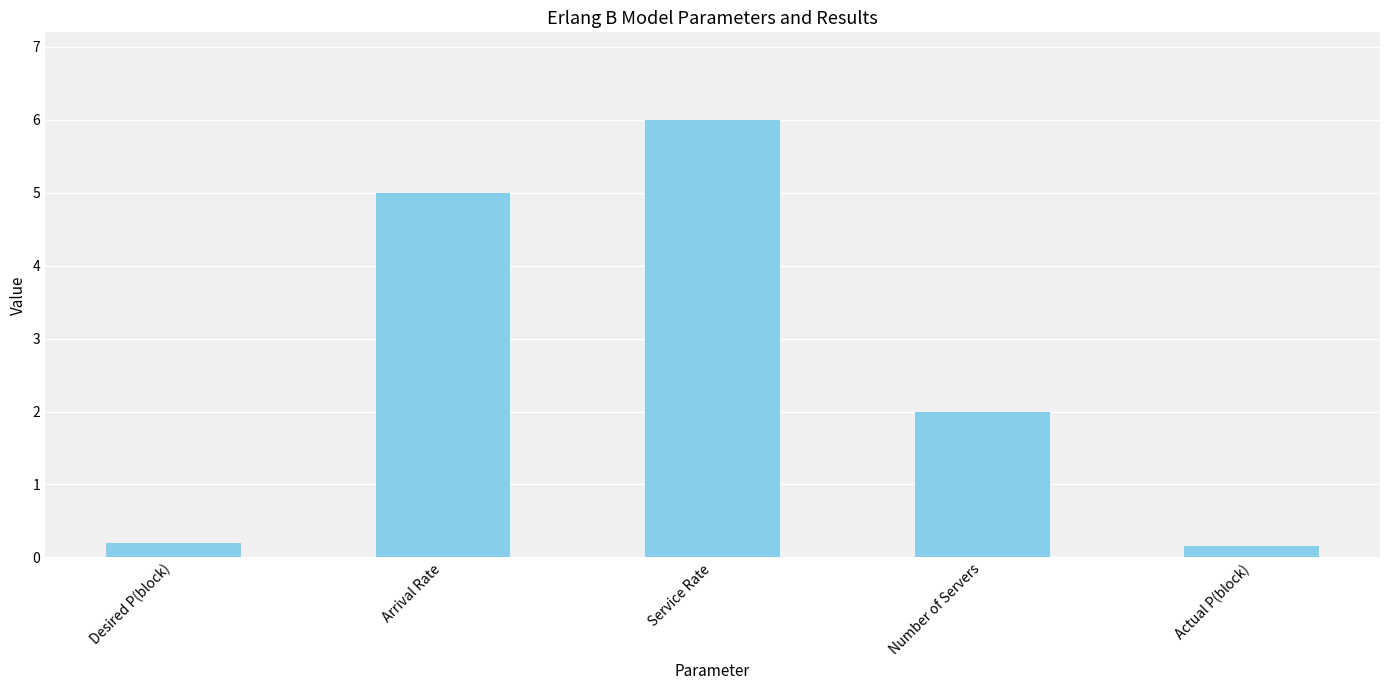

Is it true that the value at Number of Servers is 0.8?

False